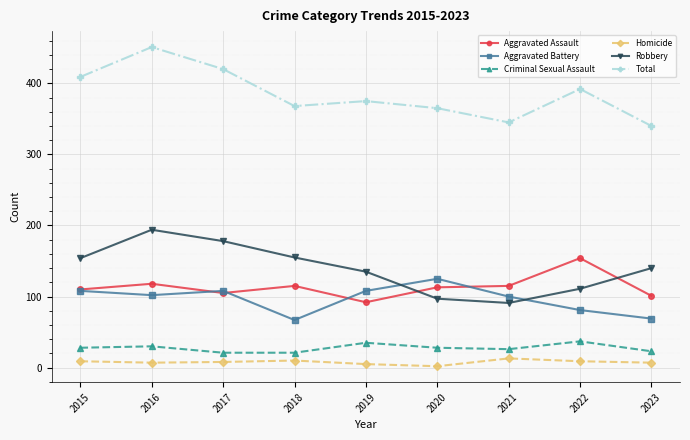

List the series in order of their peak value, lowest first.

Homicide, Criminal Sexual Assault, Aggravated Battery, Aggravated Assault, Robbery, Total